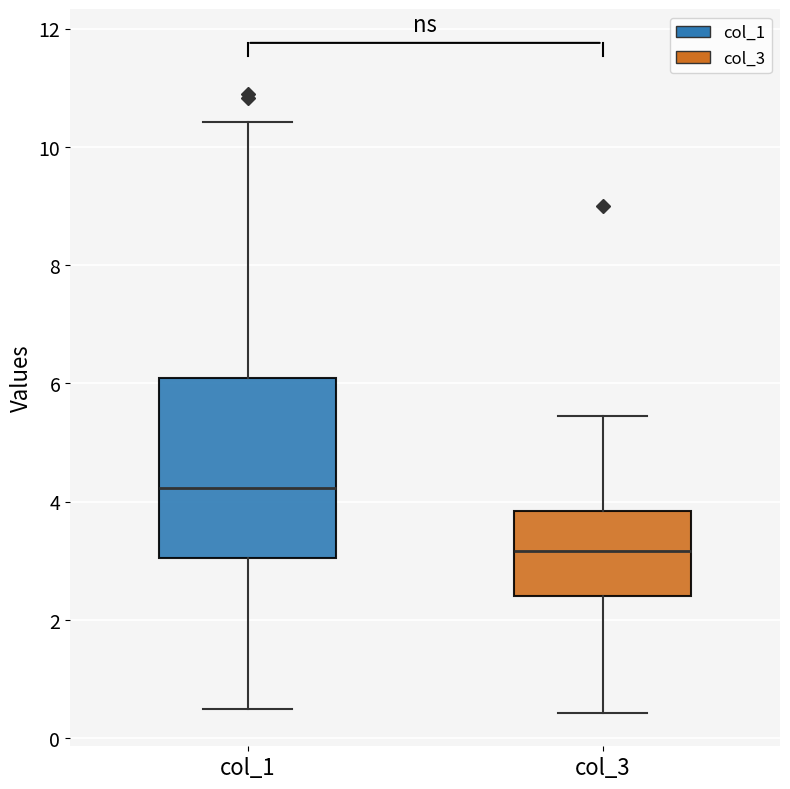

Where does the lower whisker of the box for col_1 end on the y-axis? The values are not printed on the chart, so give them approximately, as read against the axis.

0.6